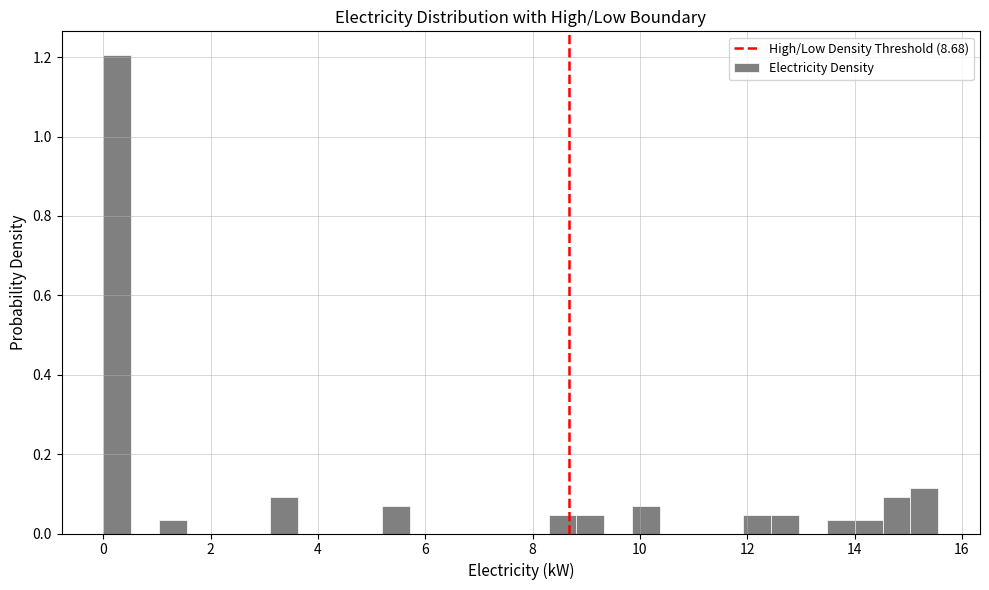

Read against the x-axis, roughly where is the centre of the tallest bar?

0.2